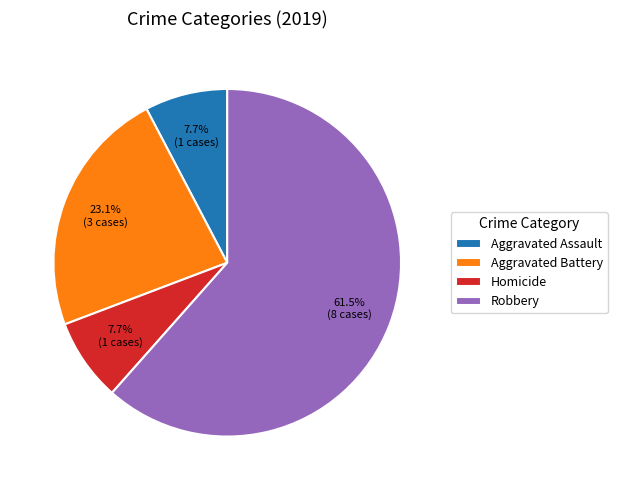

Combined, what portion of the pie is Homicide and Aggravated Assault?

15.4%